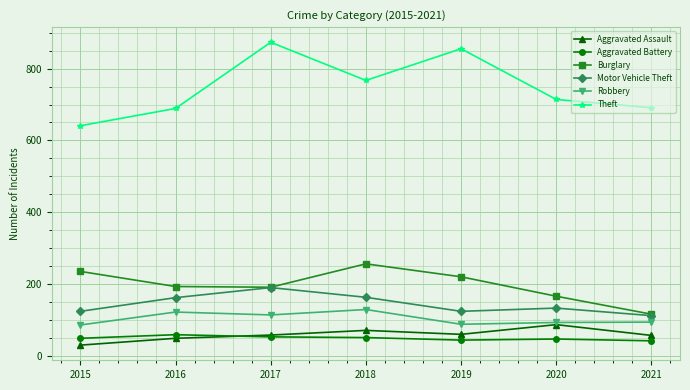

In Aggravated Battery, how many points are higher than both neighbors (excluding endpoints)?

2